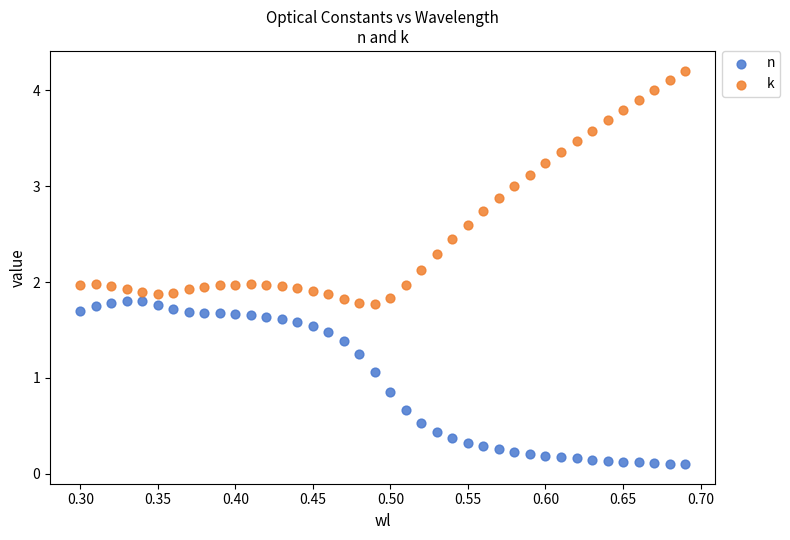

Across all data points, what is the range of X values (max minus min)?

0.4